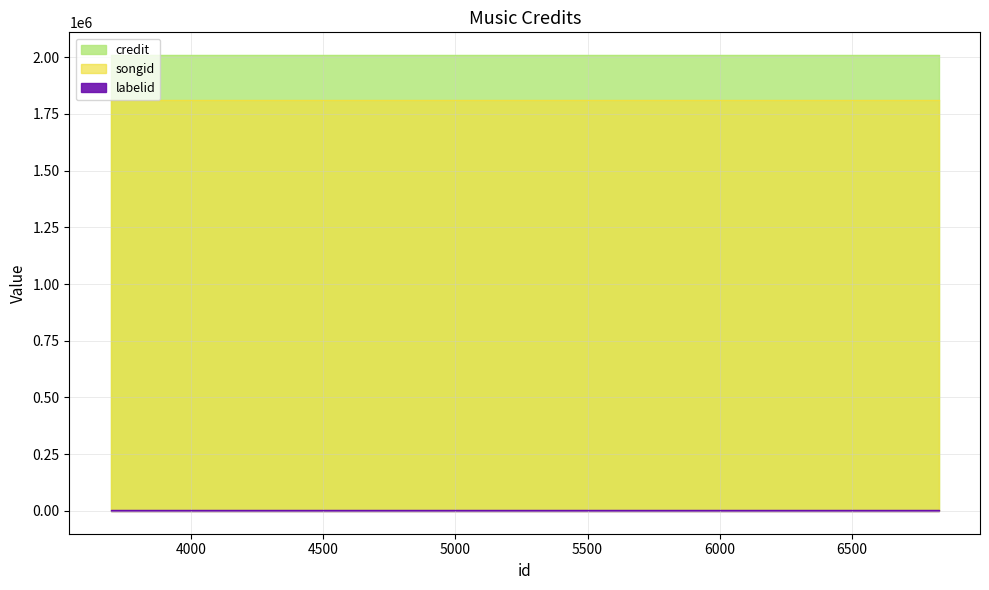

What is the spread (max minus min) of values at 6827?

2006482